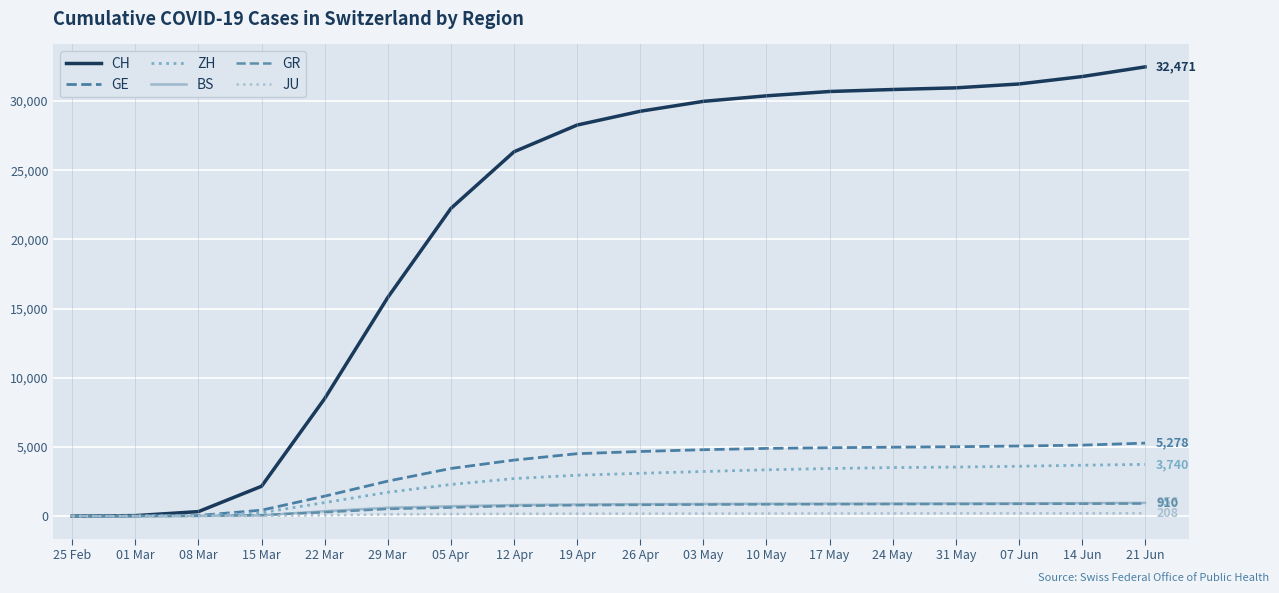

The CH series shows 51473 at 07 Jun. True or false?

False